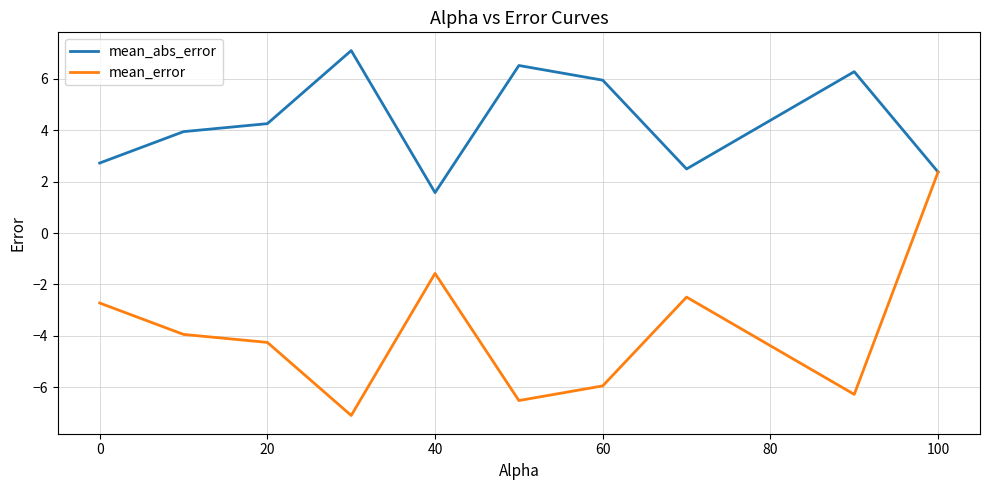

Which series has the largest total across all categories?

mean_abs_error